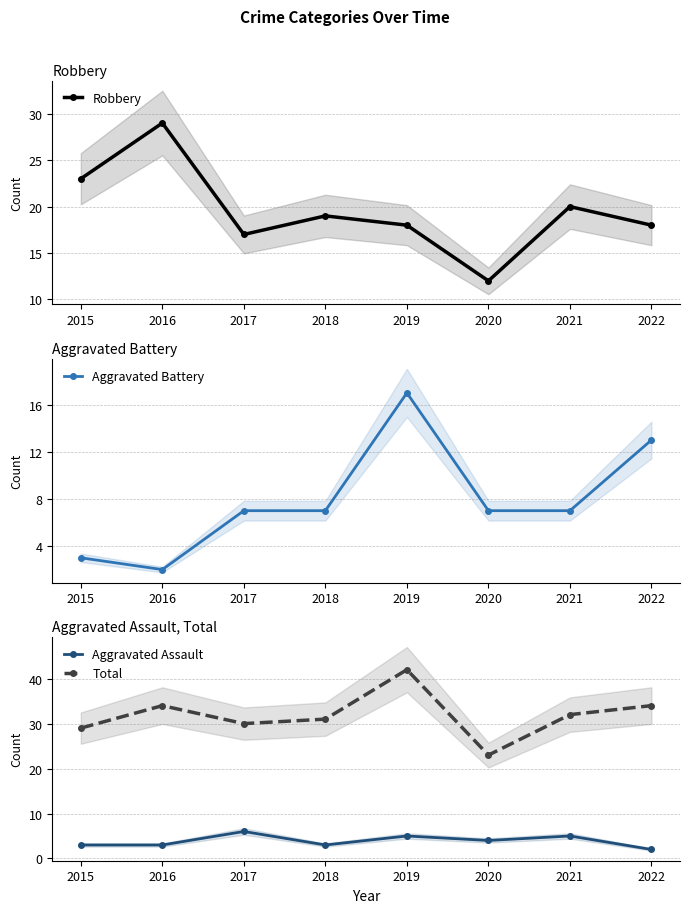

The value of Aggravated Assault at 2016 is 2. True or false?

False